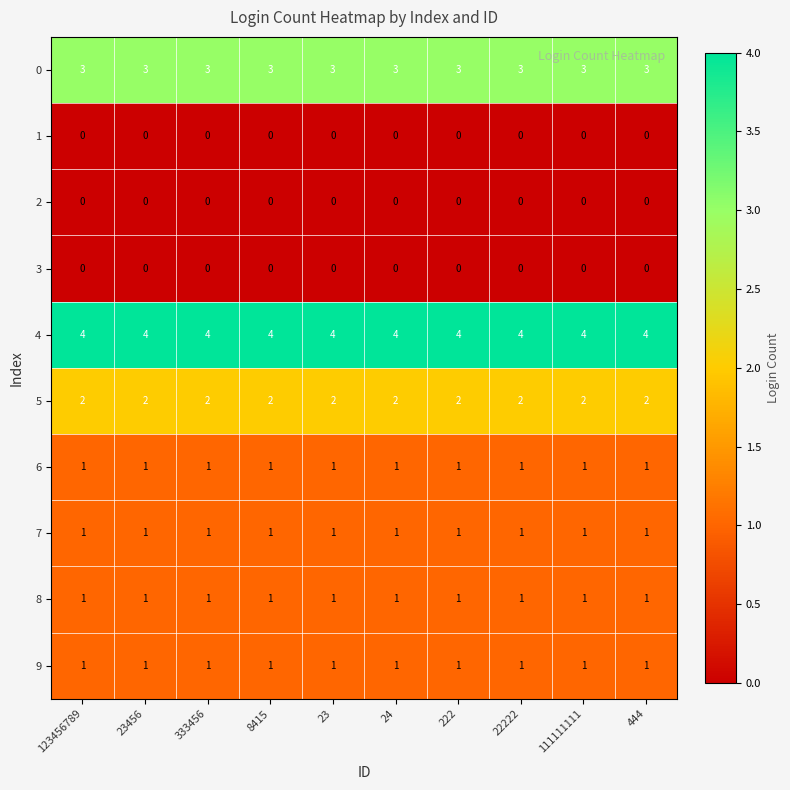

At how many categories does at least one series exceed 3?

10